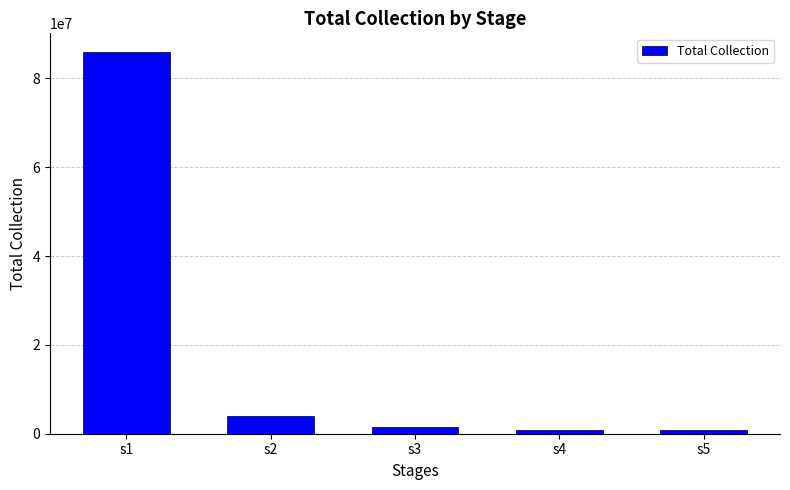

What is the value of the 2nd bar from the left?

3974713.2